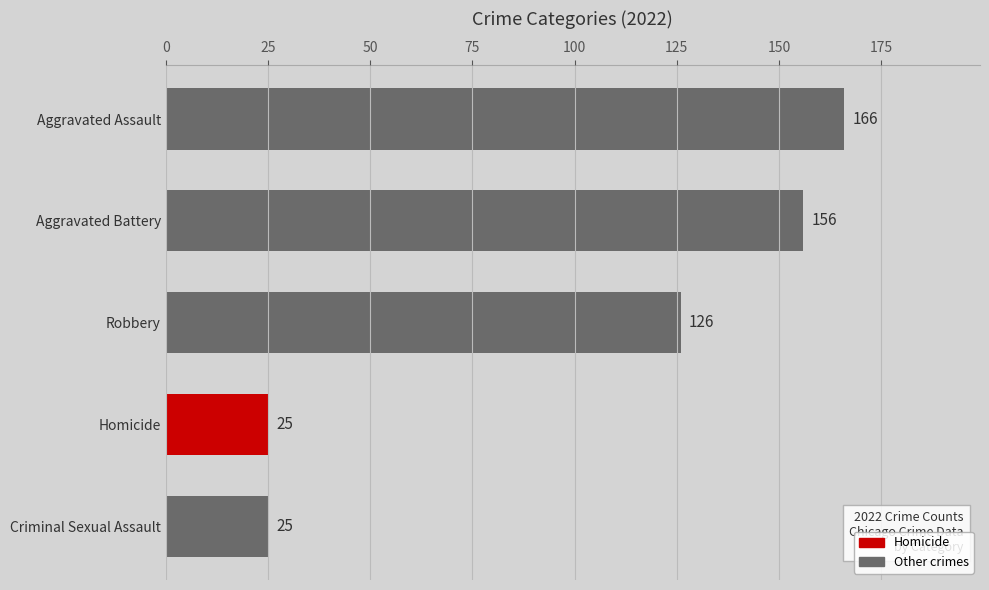

What is the greatest value displayed?

166